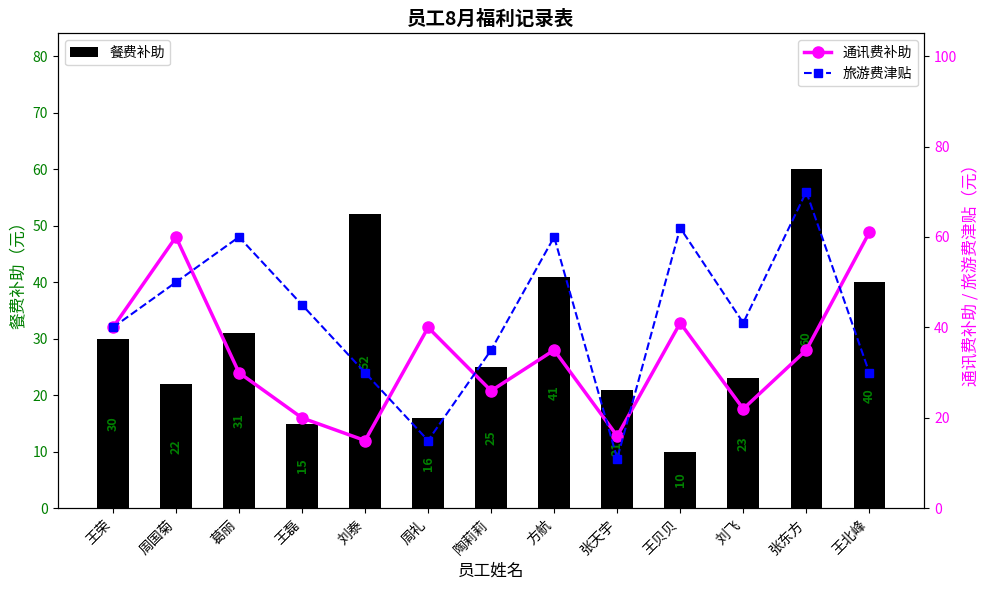

Reading right to left, list all the values displayed in this chart.

餐费补助: 40	60	23	10	21	41	25	16	52	15	31	22	30
通讯费补助: 61	35	22	41	16	35	26	40	15	20	30	60	40
旅游费津贴: 30	70	41	62	11	60	35	15	30	45	60	50	40